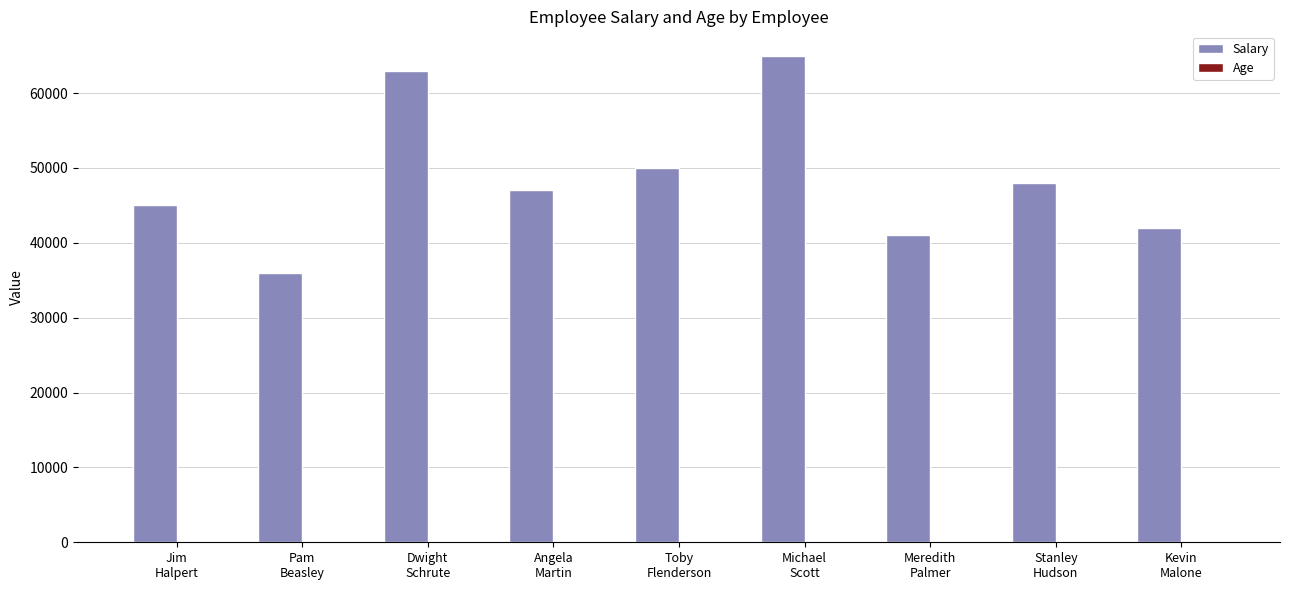

Where does the Salary series first go above 47000?

Dwight
Schrute